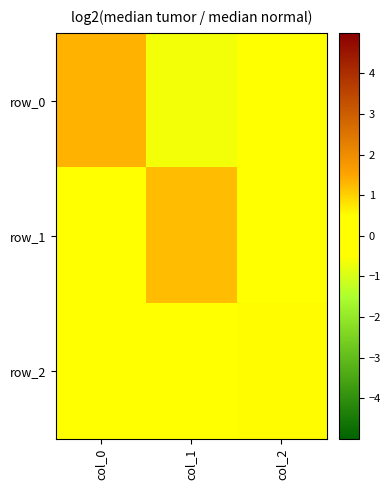

Reading left to right, list all the values displayed in this chart.

row_0: 1.4	-0.7	-0.1
row_1: -0.3	1.2	0.1
row_2: -0.0	0.1	0.5